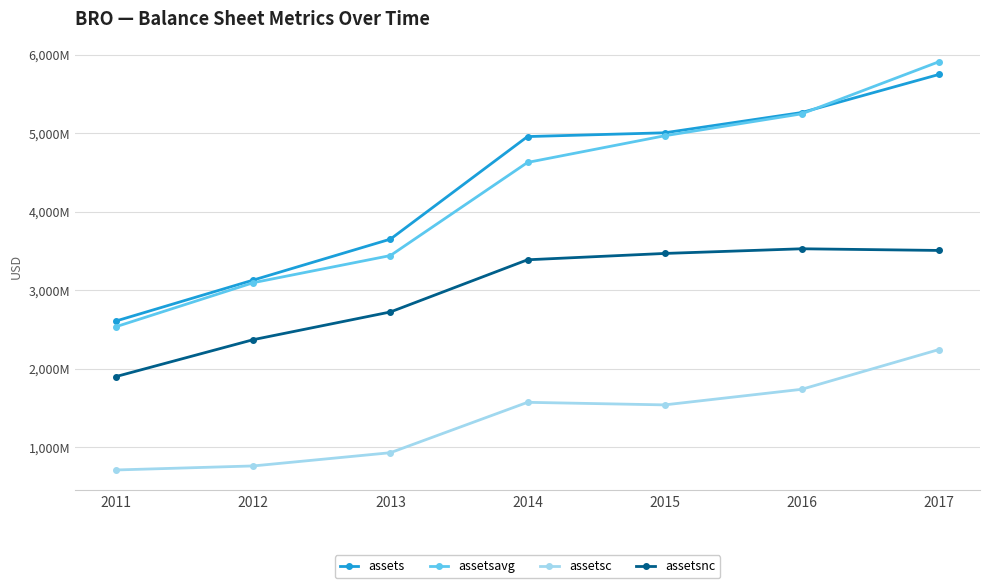

Reading left to right, transcribe all the data shown in this chart.

assets: 2011=2607011000	2012=3128058000	2013=3649508000	2014=4956458000	2015=5004479000	2016=5262734000	2017=5747550000
assetsavg: 2011=2534295500	2012=3094381250	2013=3440244000	2014=4626741750	2015=4966612500	2016=5246149500	2017=5909570000
assetsc: 2011=708127000	2012=759512000	2013=928036000	2014=1570108000	2015=1537389000	2016=1736128000	2017=2242156000
assetsnc: 2011=1898884000	2012=2368546000	2013=2721472000	2014=3386350000	2015=3467090000	2016=3526606000	2017=3505394000